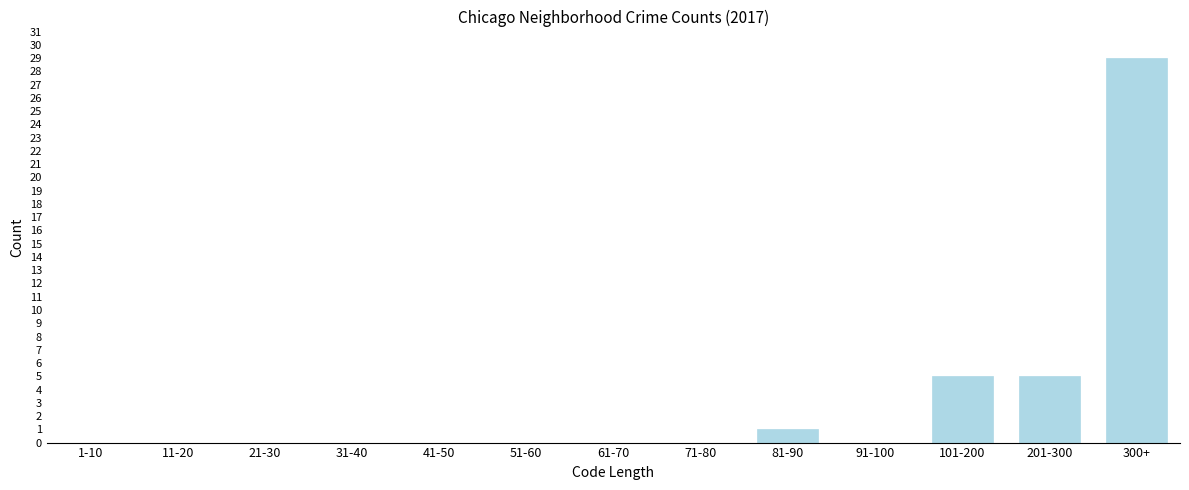

Reading left to right, list all the values displayed in this chart.

1-10=0	11-20=0	21-30=0	31-40=0	41-50=0	51-60=0	61-70=0	71-80=0	81-90=1	91-100=0	101-200=5	201-300=5	300+=29